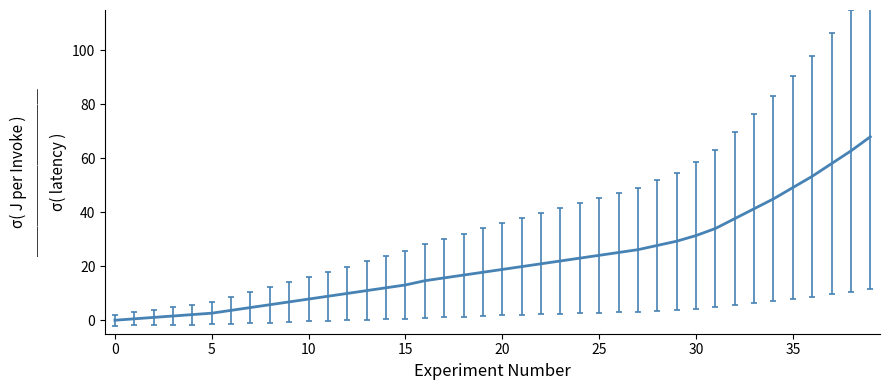

What is the difference between the maximum and minimum values?

68.0